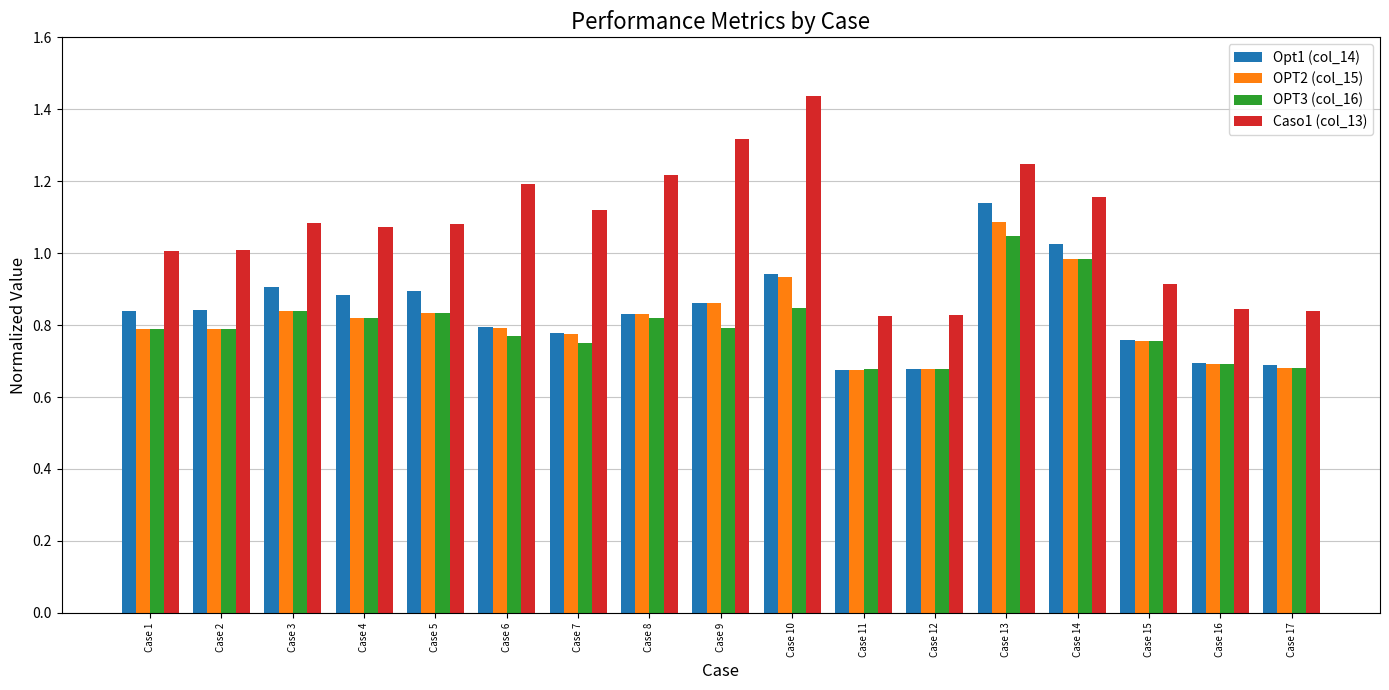

The OPT3 (col_16) series shows 0.7 at Case 16. True or false?

True